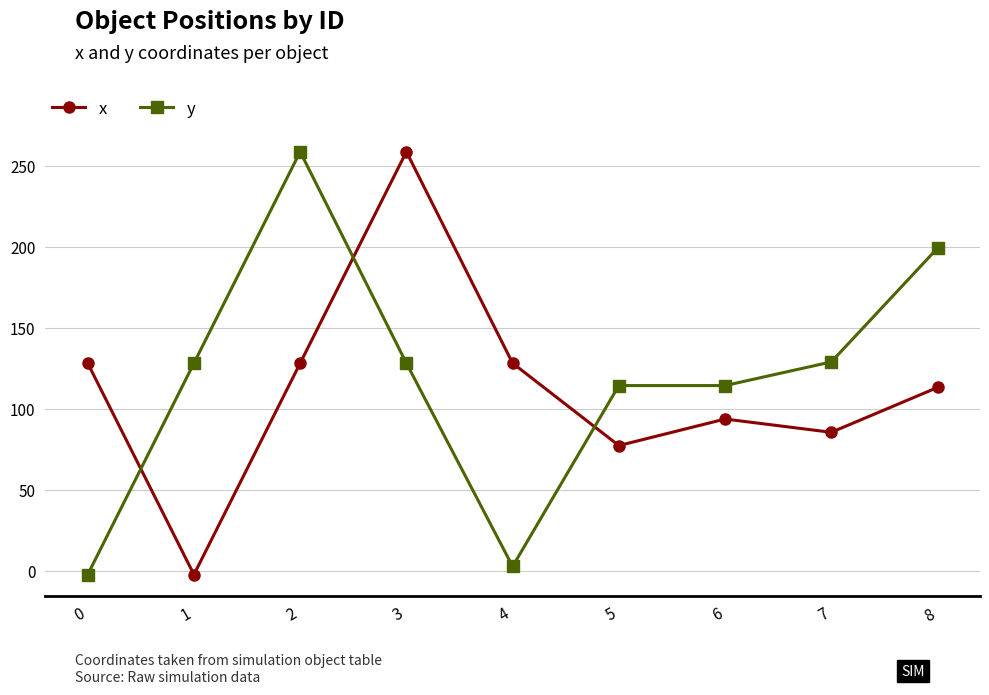

True or false: x has more than 0 points higher than both neighbors.

True